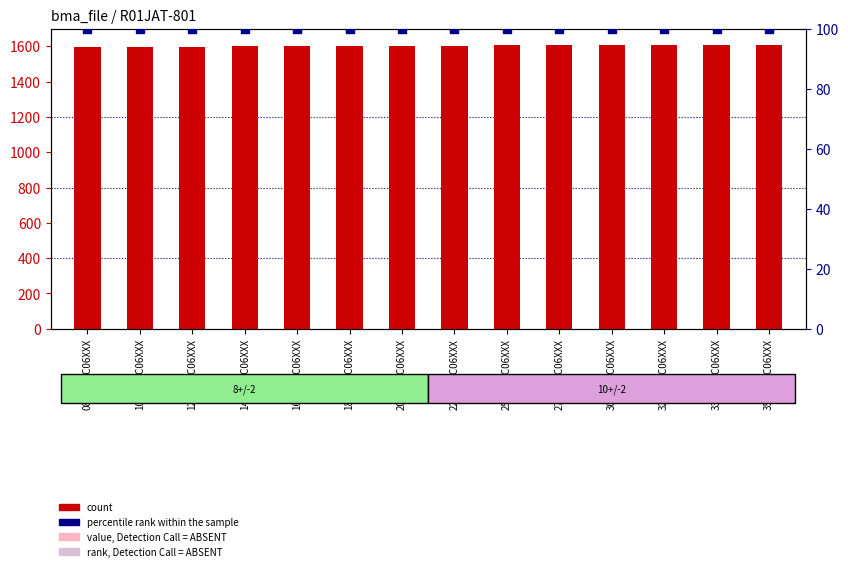

Which series has the widest spread of Y values?

count